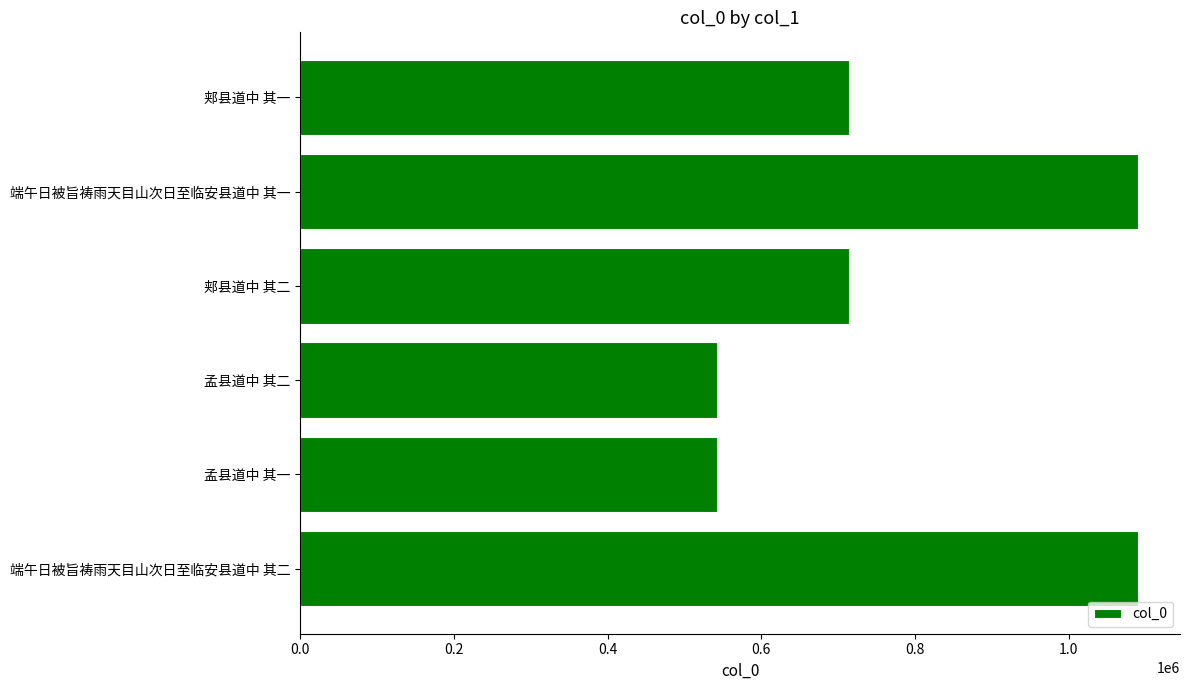

What is the approximate value at 孟县道中 其一?

542124